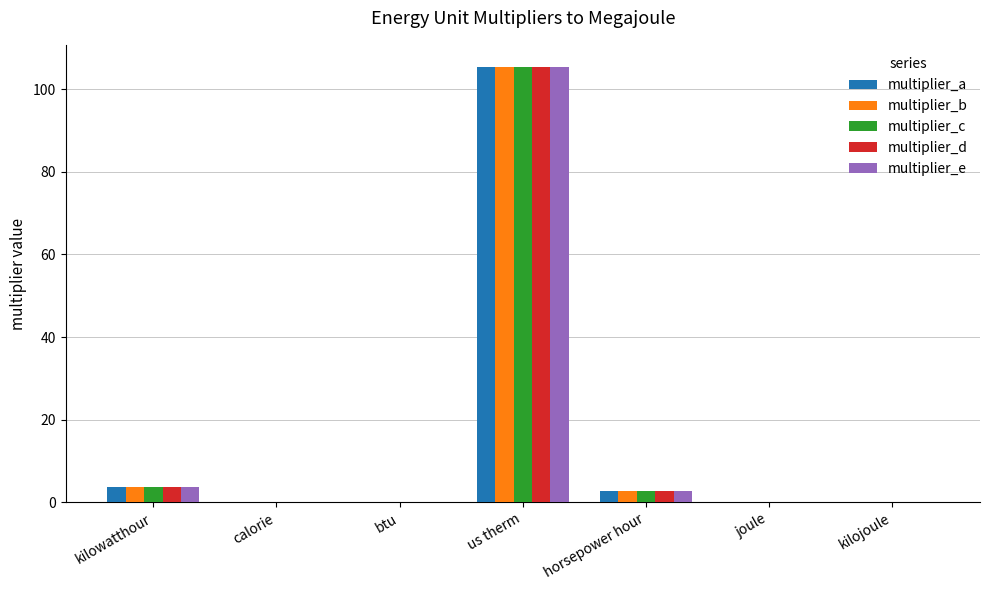

Is it true that multiplier_b equals 2.7 at horsepower hour?

True